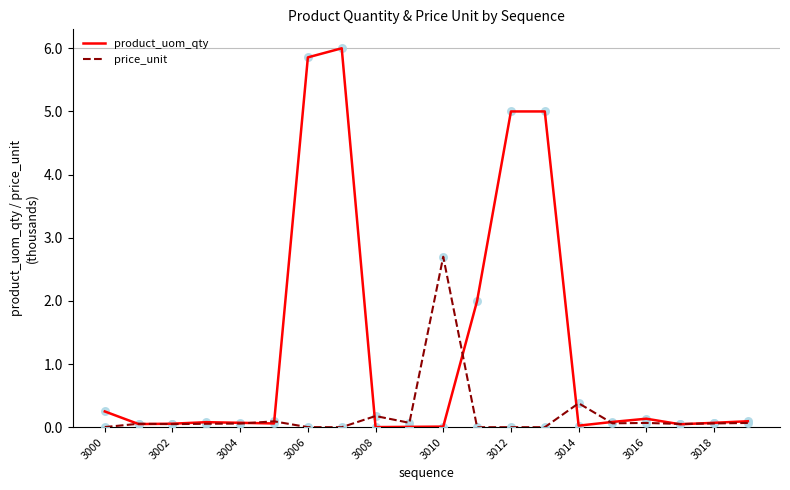

What are all the series names shown in the legend?

product_uom_qty, price_unit